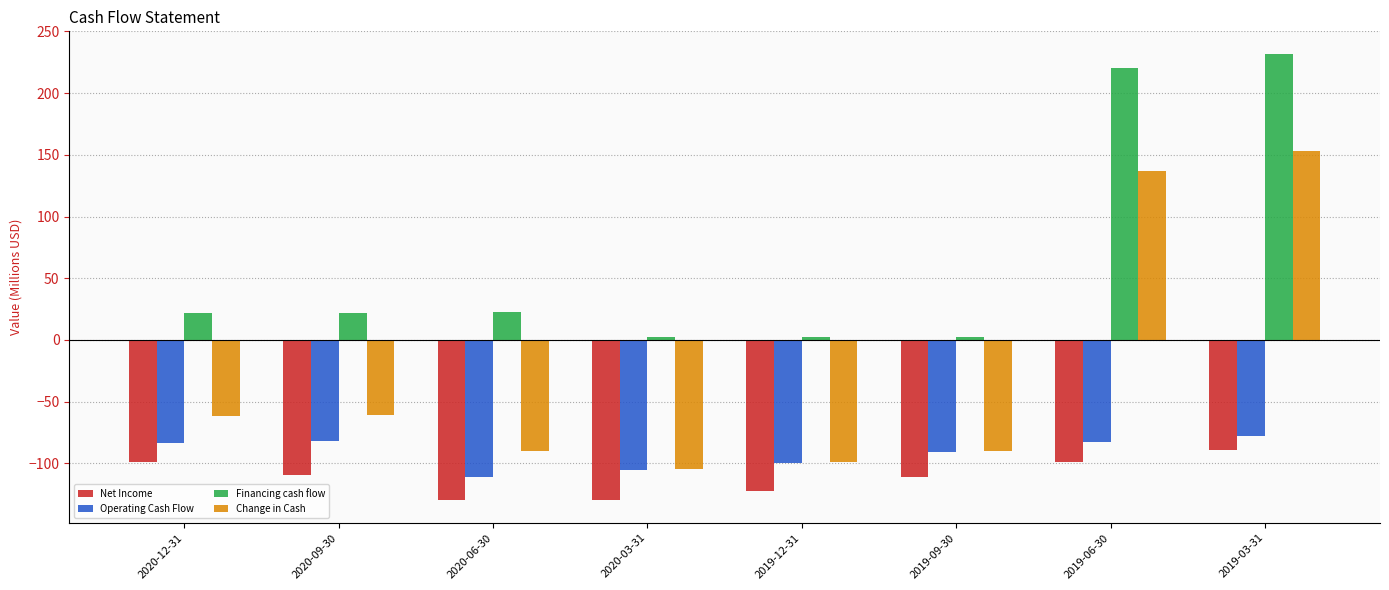

At which label does Financing cash flow reach its peak?

2019-03-31